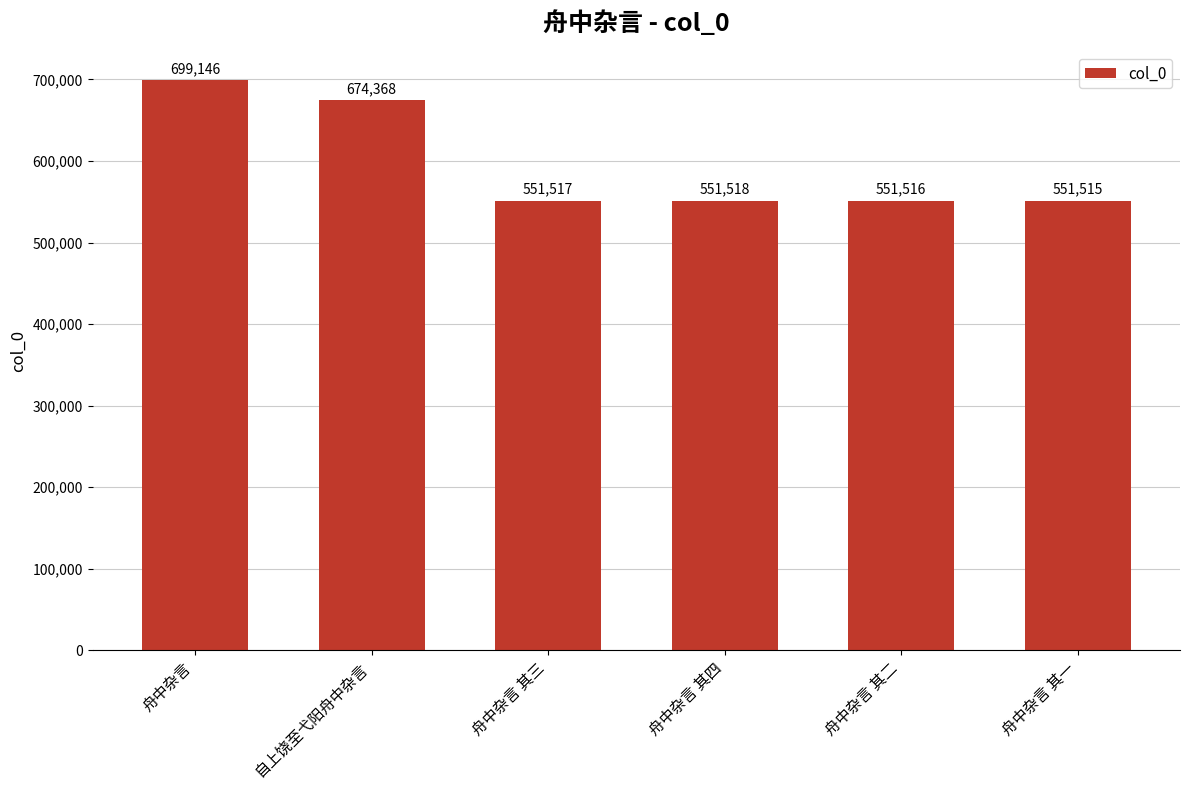

Reading left to right, list all the values displayed in this chart.

舟中杂言=699146	自上饶至弋阳舟中杂言=674368	舟中杂言 其三=551517	舟中杂言 其四=551518	舟中杂言 其二=551516	舟中杂言 其一=551515